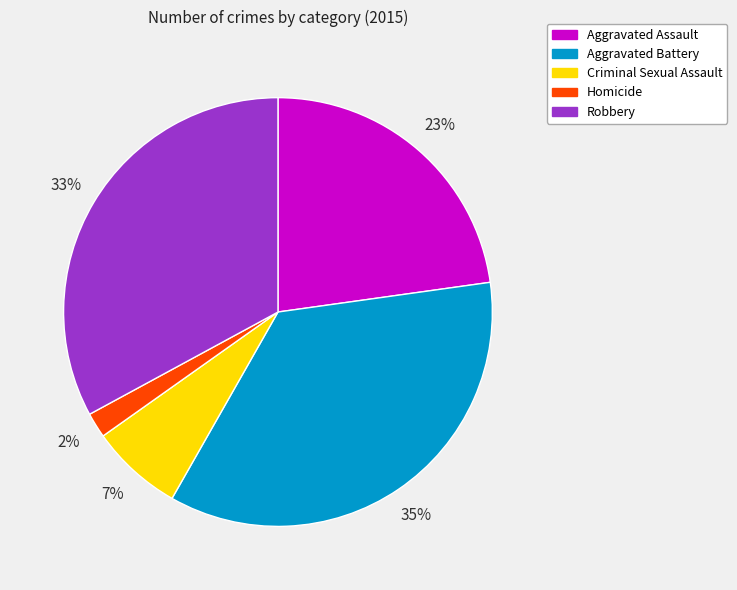

Rank the categories by value from highest to lowest.

Aggravated Battery, Robbery, Aggravated Assault, Criminal Sexual Assault, Homicide